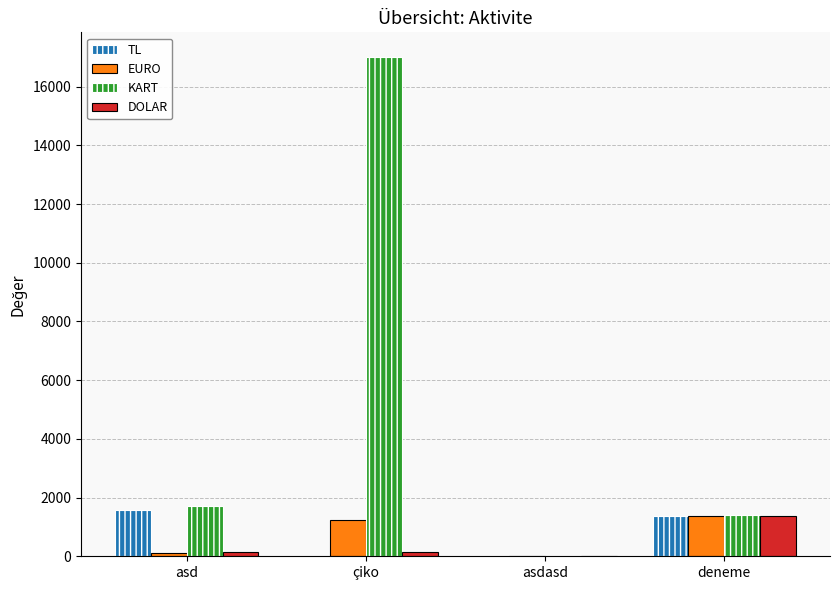

What are all the series names shown in the legend?

TL, EURO, KART, DOLAR